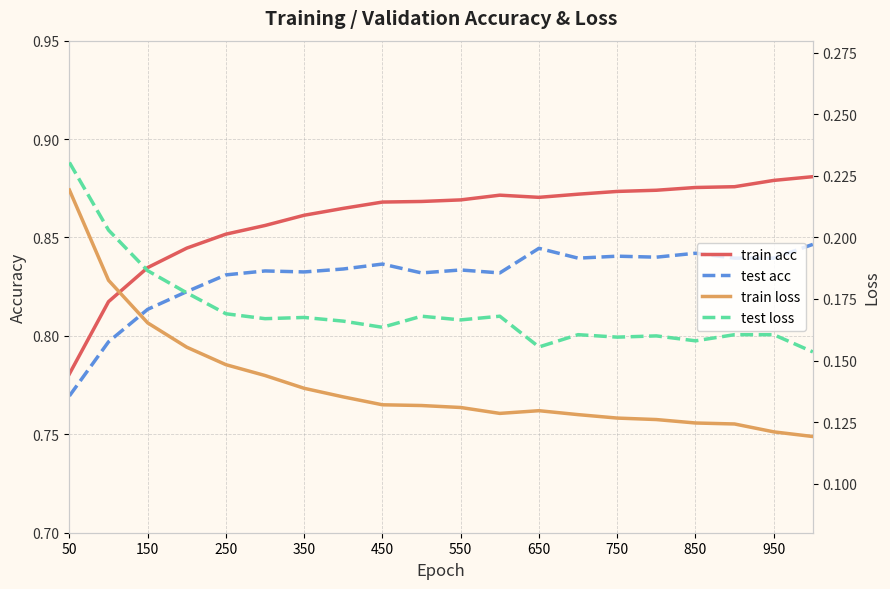

Count the train acc values in the range 0 to 1.

20